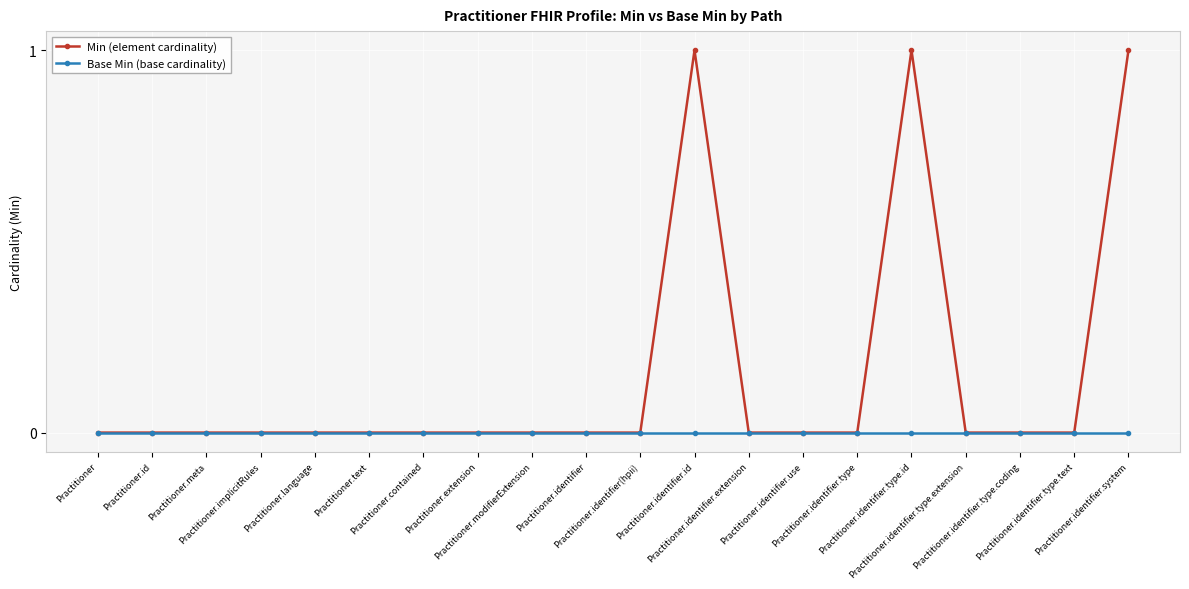

What is the label of the 12th point from the right?

Practitioner.modifierExtension